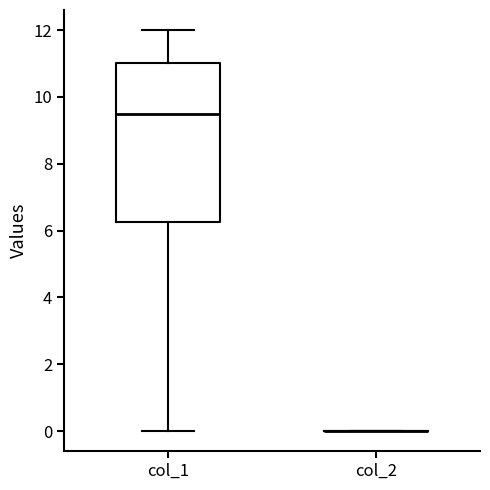

Reading left to right, read every box against the y-axis: the position of its median line, the range the box covers, and the ends of its whiskers. The values are not printed on the chart, so give them approximately, as read against the axis.

col_1: median 9.6, box 6.2 to 11.0, whiskers 0.0 to 12.0
col_2: box collapsed to a line at 0.0, whiskers 0.0 to 0.0